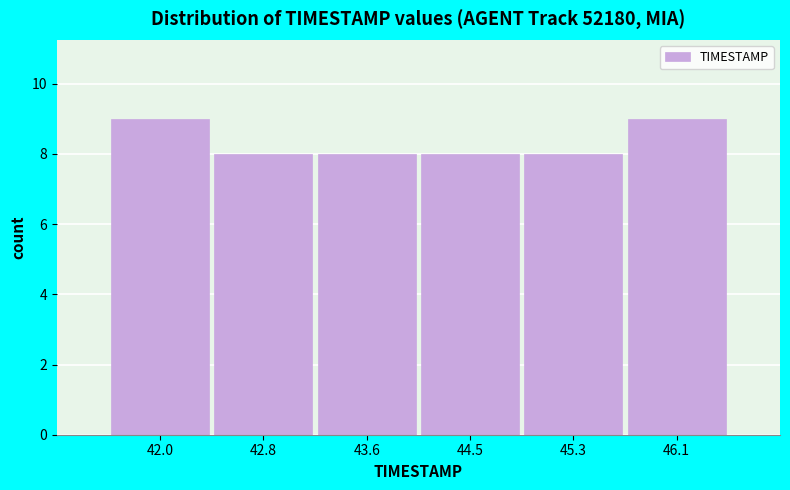

Reading left to right, what are all the values shown in this chart?

9	8	8	8	8	9